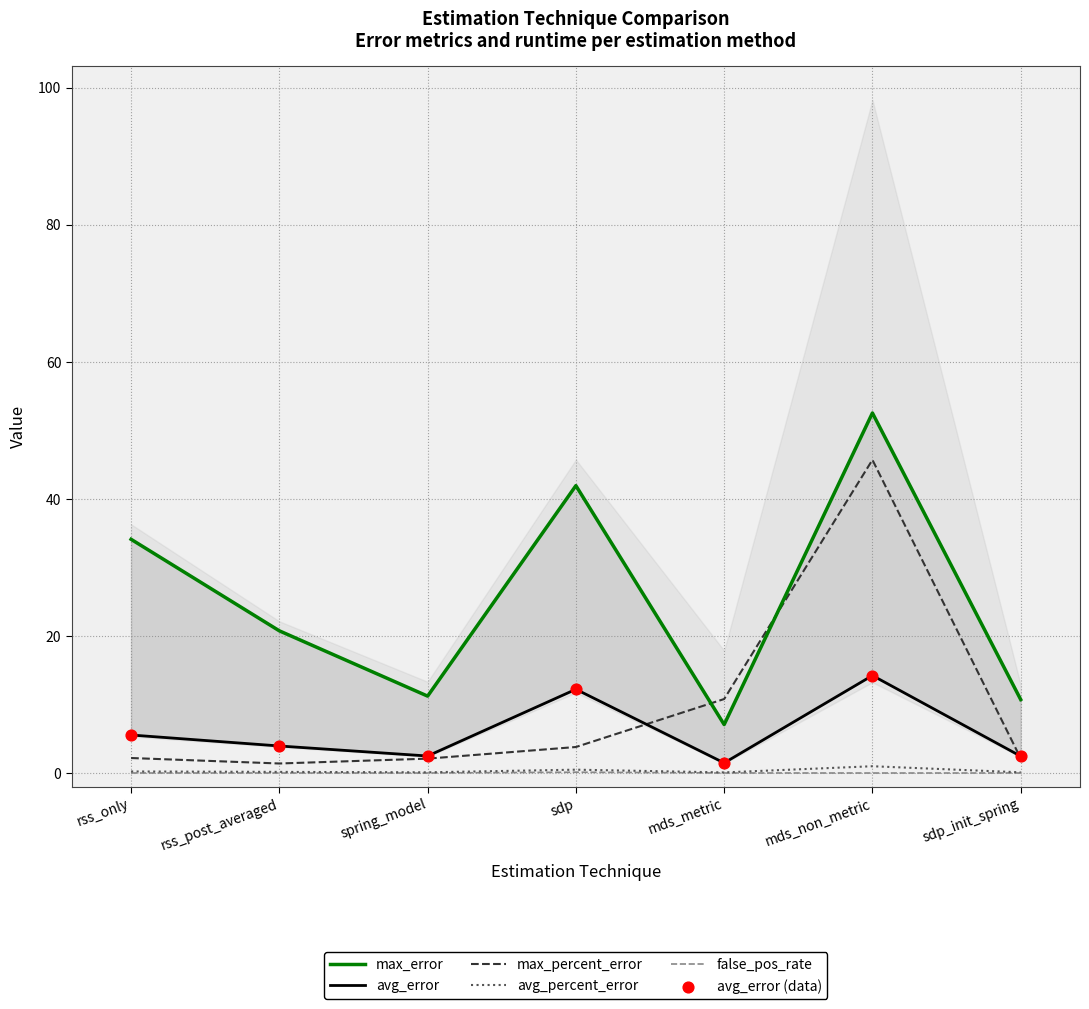

At which category is the sum across all series the highest?

mds_non_metric